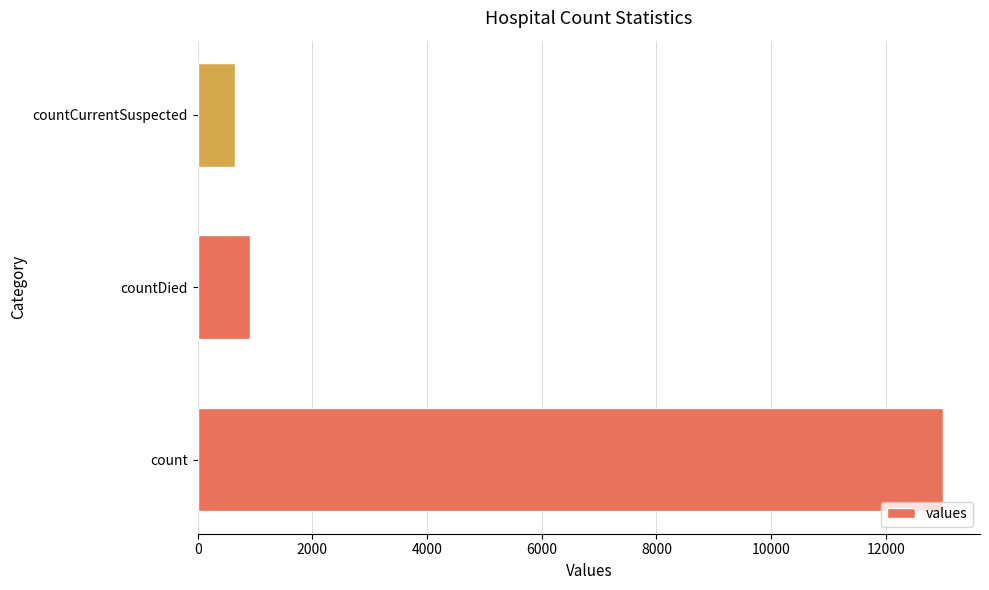

What is the greatest value displayed?

12992